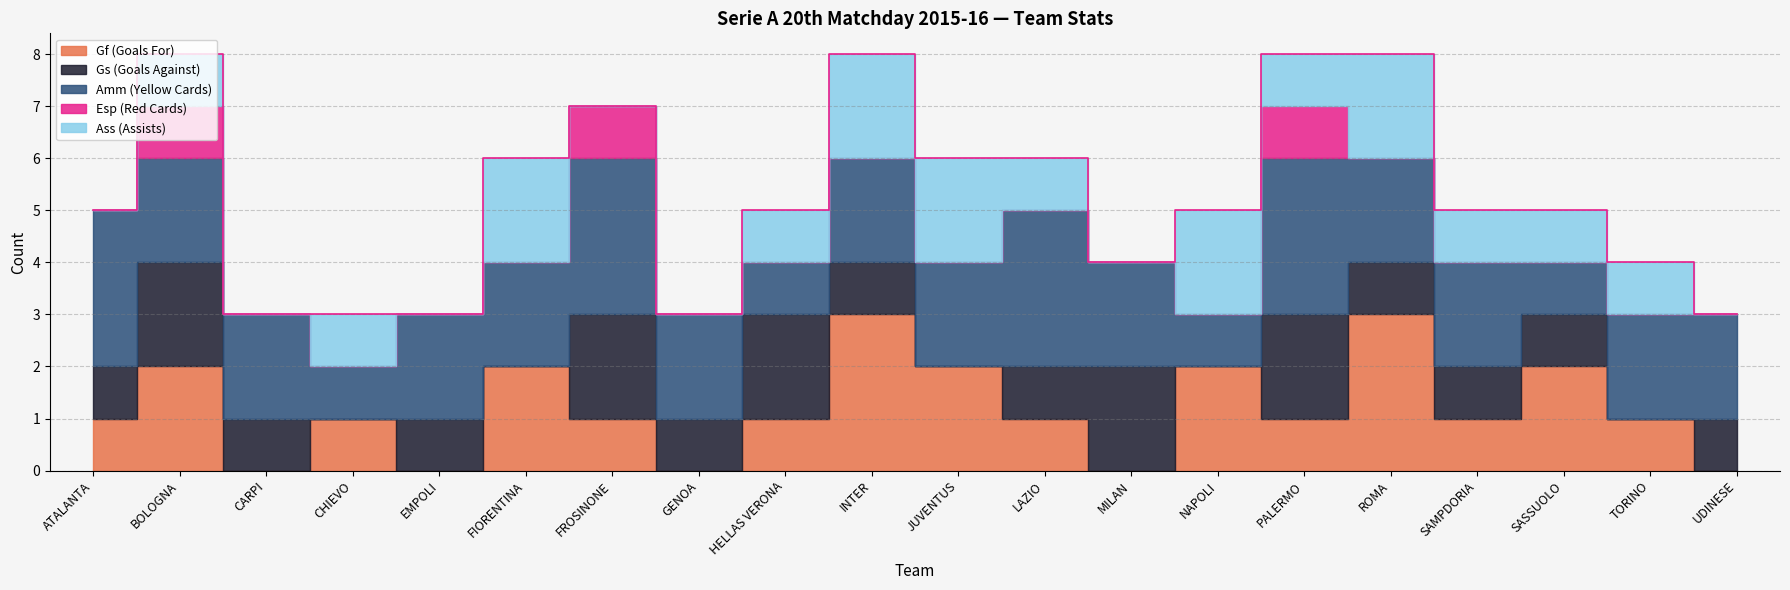

The value of Gf (Goals For) at 19 is 0. True or false?

True